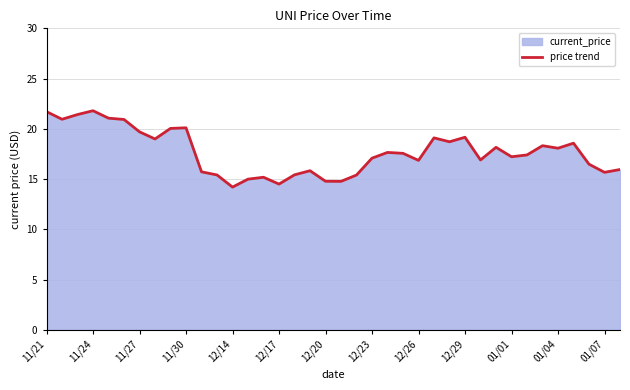

What is the smallest value displayed?

14.2